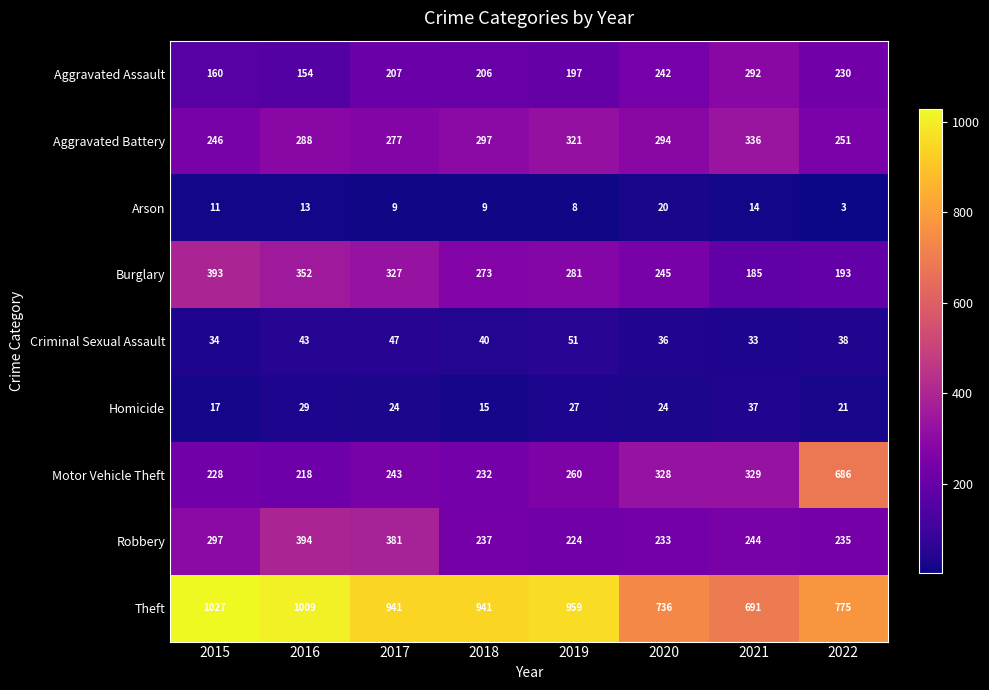

What is the difference between the highest and lowest values at 2019?

951